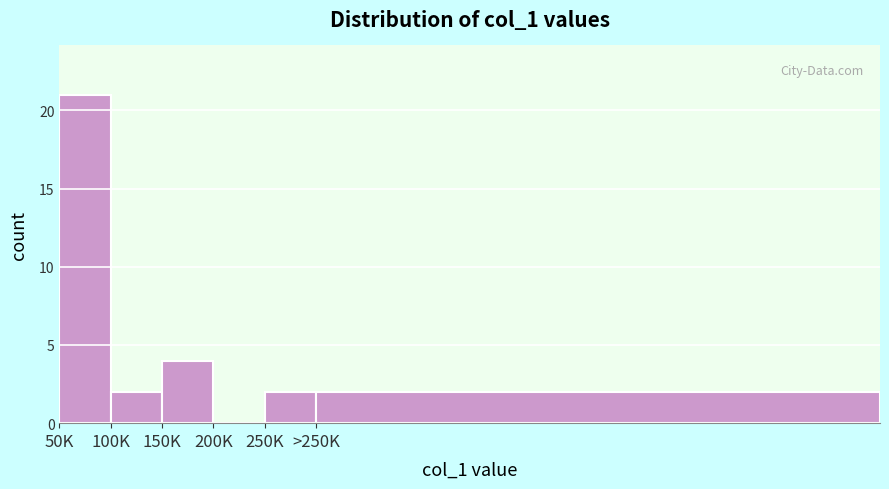

Reading right to left, transcribe all the data shown in this chart.

>250K=2	250K=2	200K=0	150K=4	100K=2	50K=21